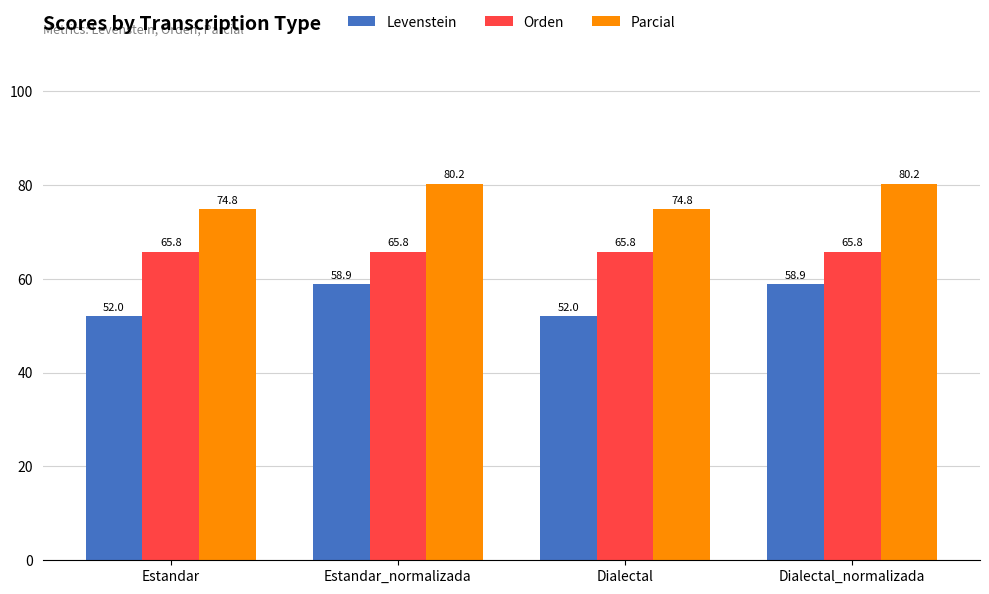

Read the Levenstein value at Dialectal.

52.0